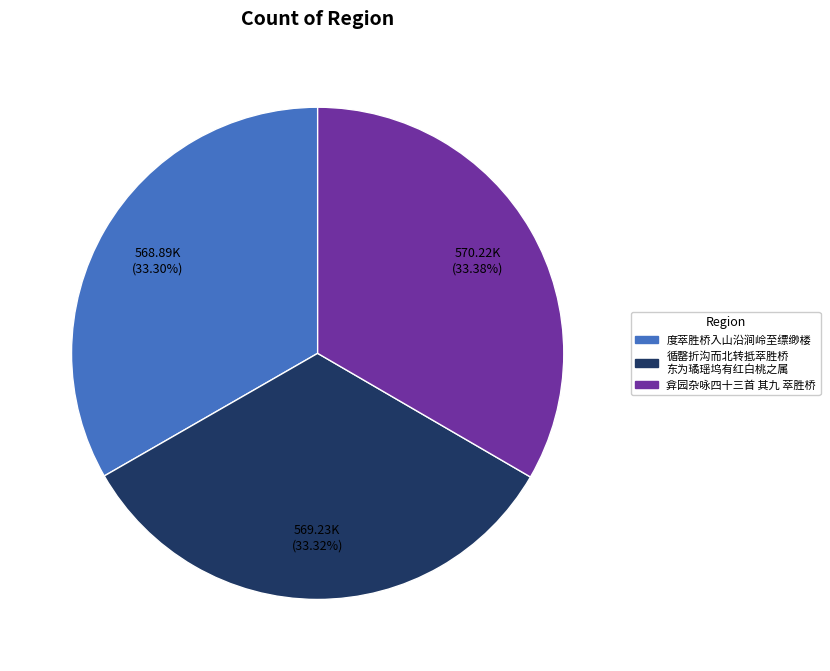

Is there any slice that represents more than half of the pie?

No